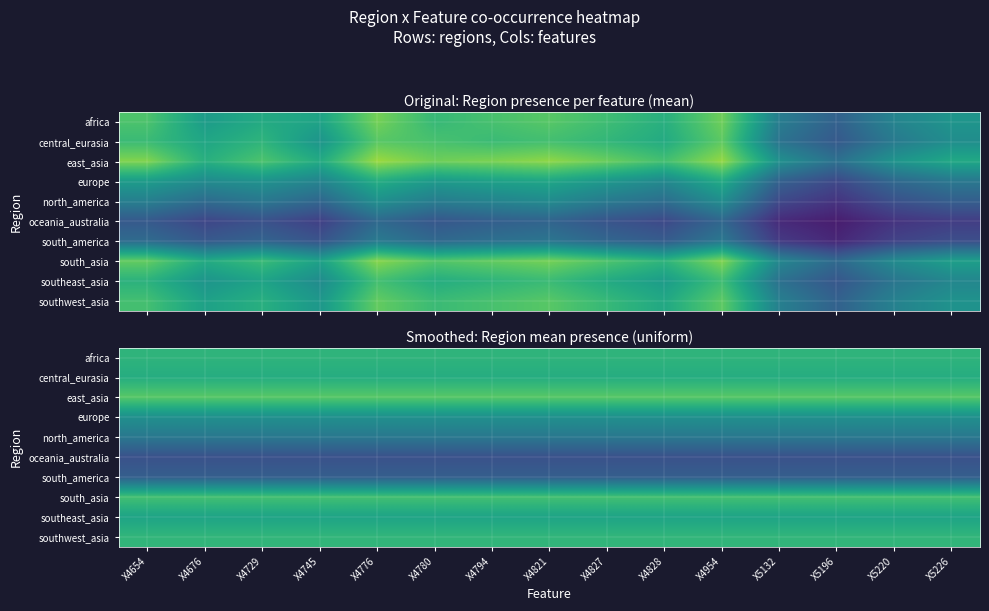

Rank the series at X4676 from lowest to highest value.

oceania_australia, south_america, north_america, europe, southeast_asia, central_eurasia, africa, southwest_asia, south_asia, east_asia